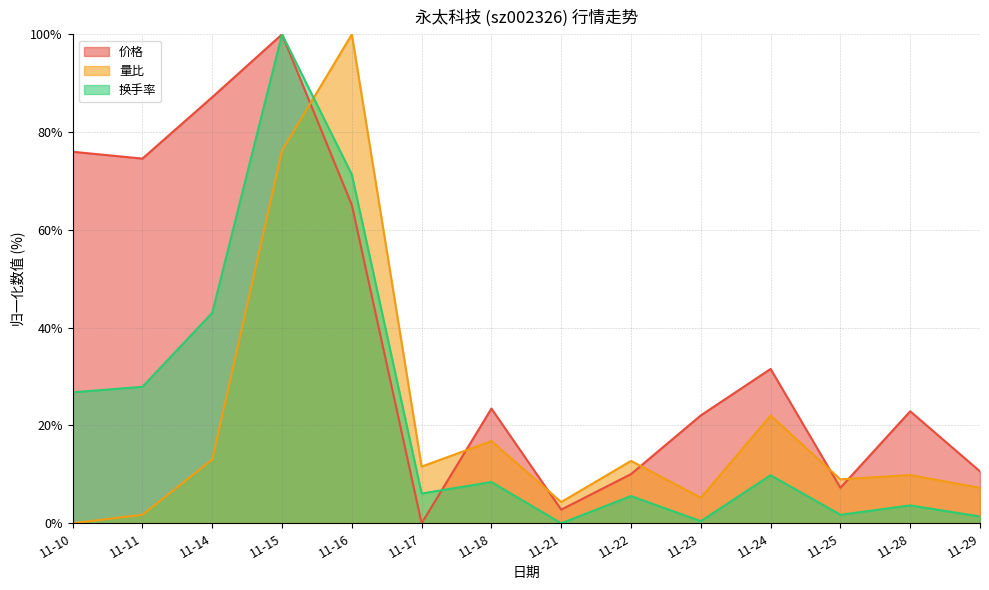

The value of 价格 at 11-21 is 4.8. True or false?

False